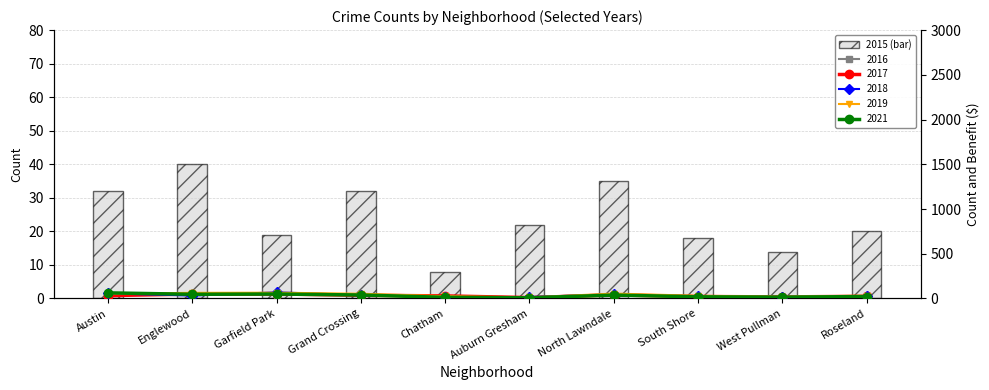

What is the greatest value displayed?

40